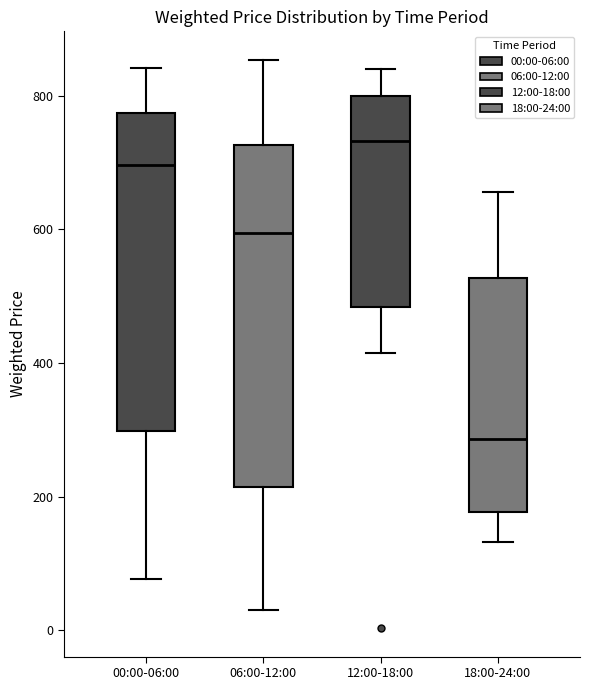

Where is the lower edge of the box for 18:00-24:00 on the y-axis? The values are not printed on the chart, so give them approximately, as read against the axis.

180